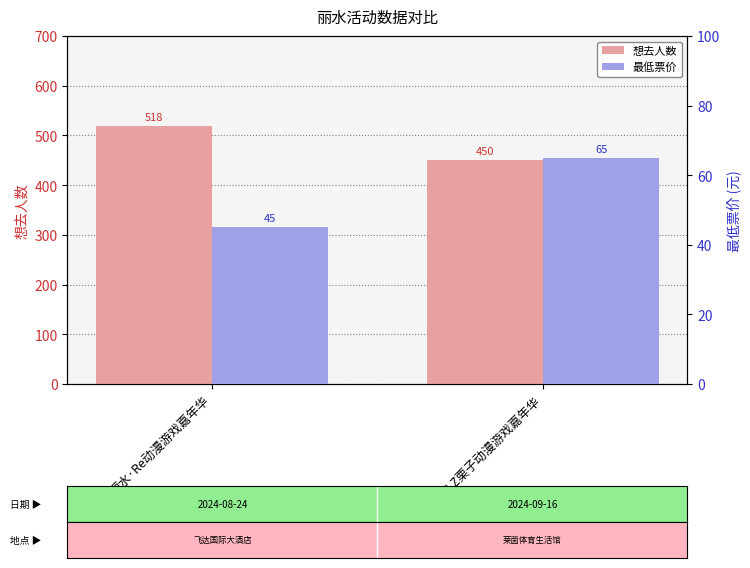

What is the smallest value displayed?

45